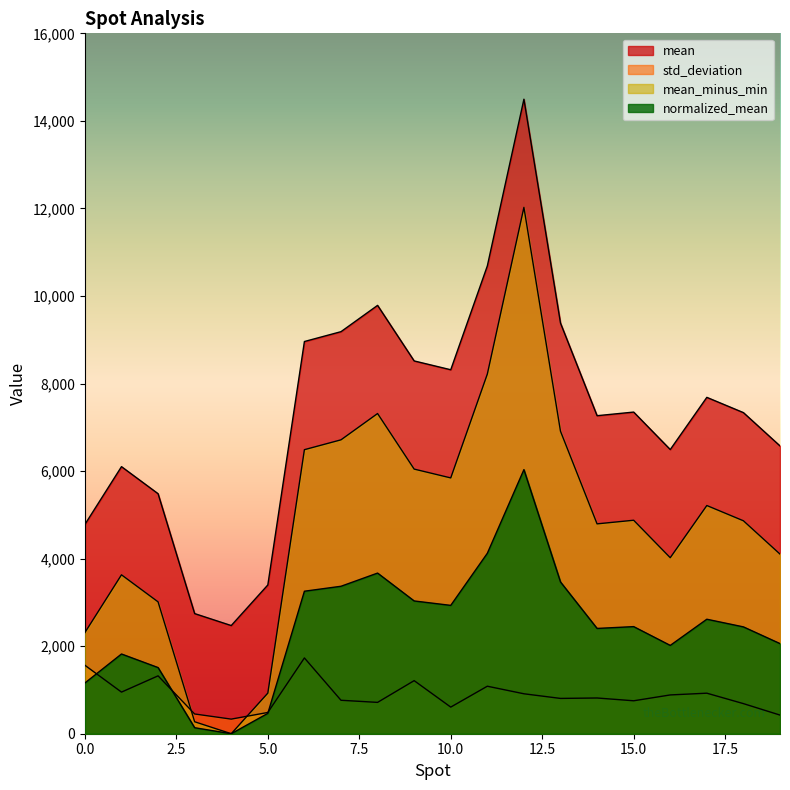

Does the chart display data point markers on the line(s)?

No